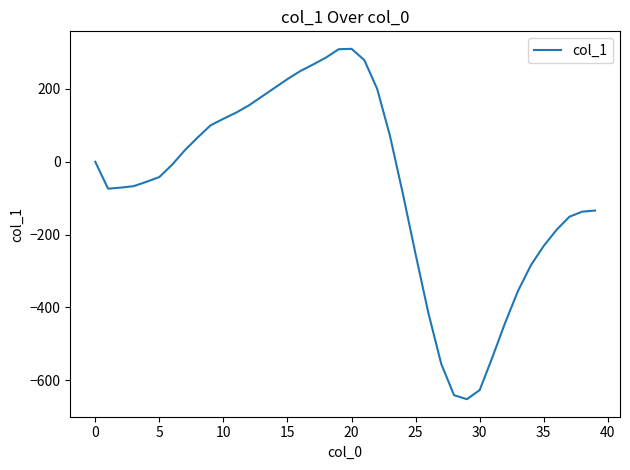

What is the difference between the maximum and minimum values?

962